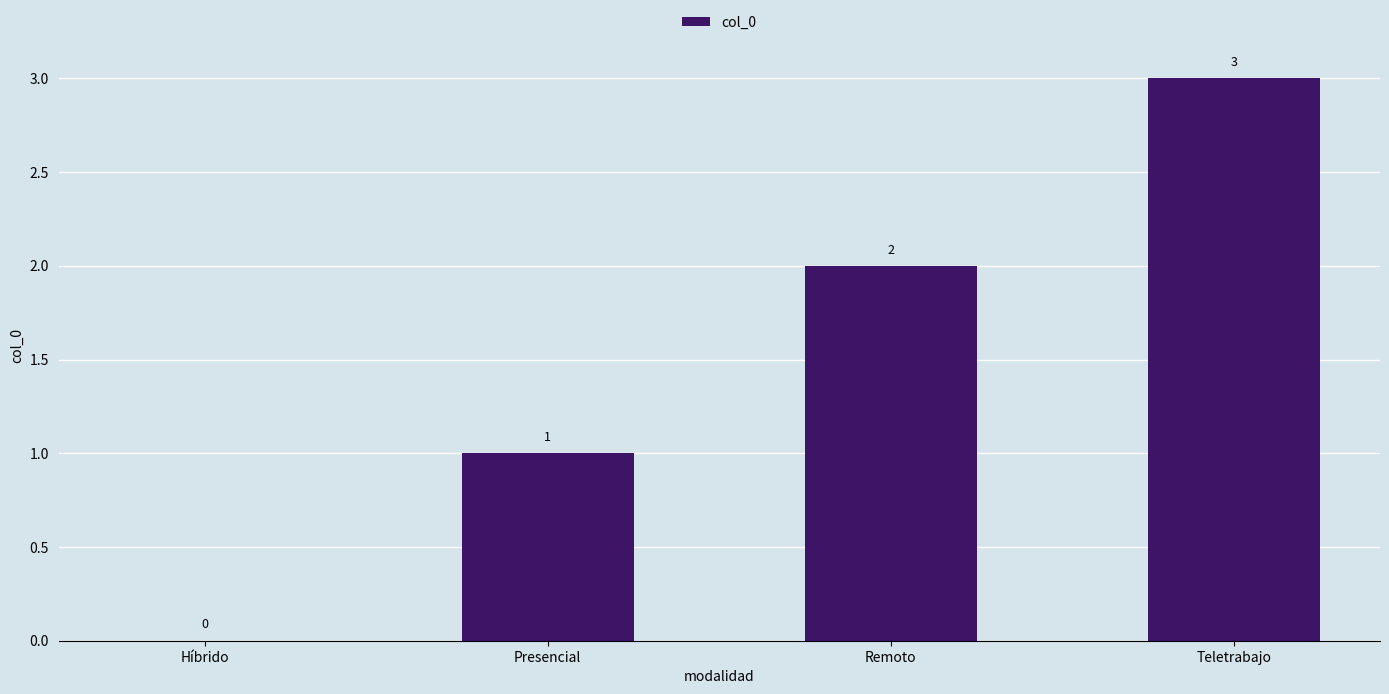

What is the approximate value at Teletrabajo?

3